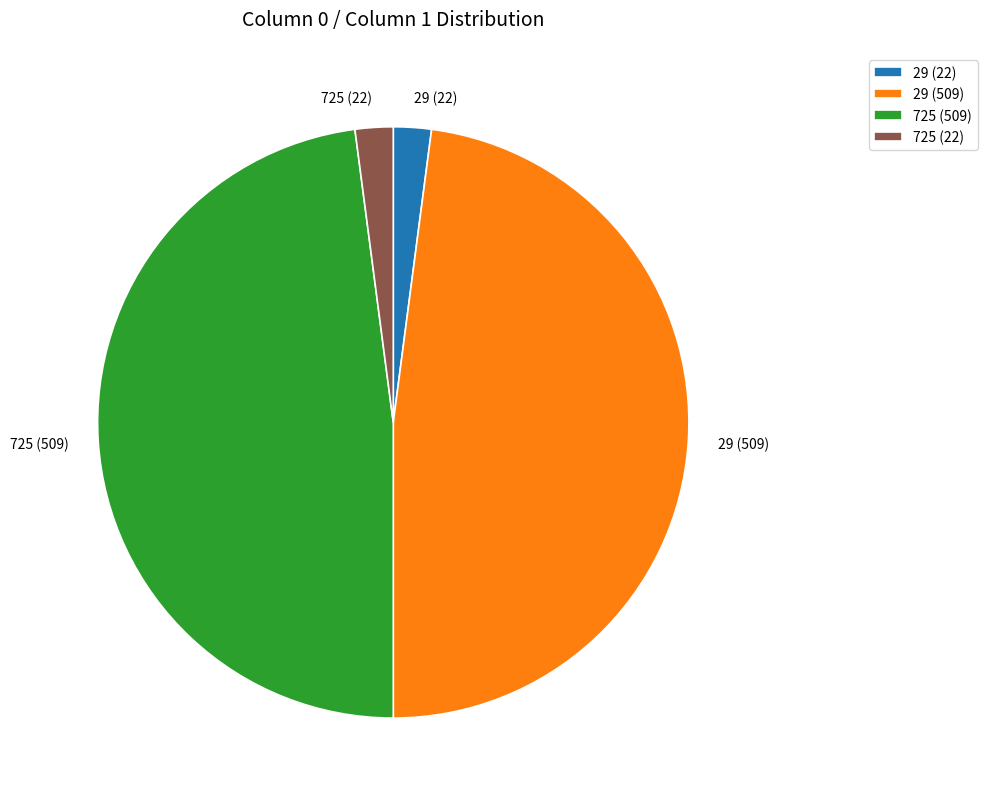

Combined, do 725 (22) and 29 (22) account for over 50%?

No